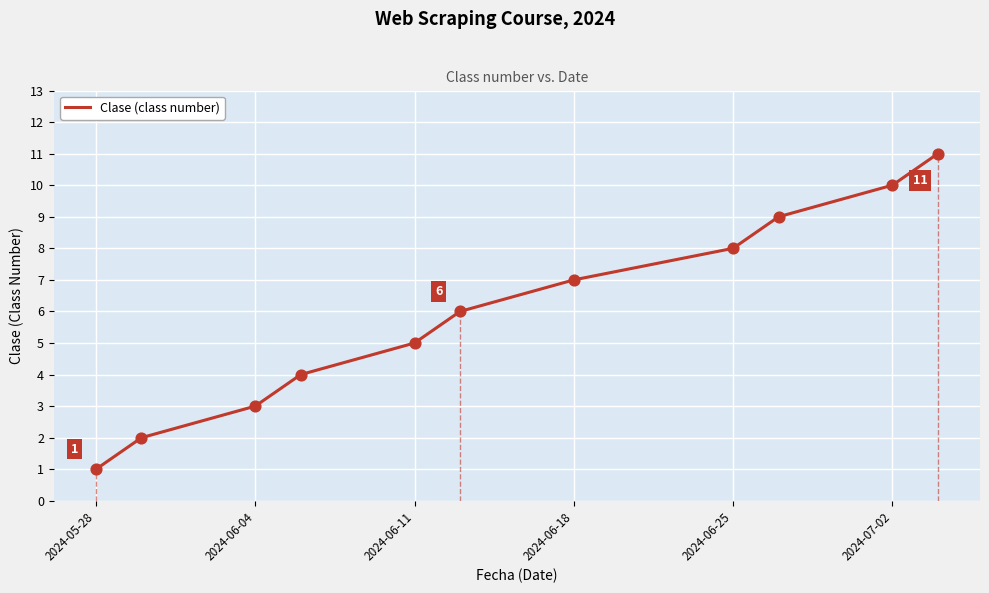

The value of Clase (class number) at 2024-06-25 is 2. True or false?

False